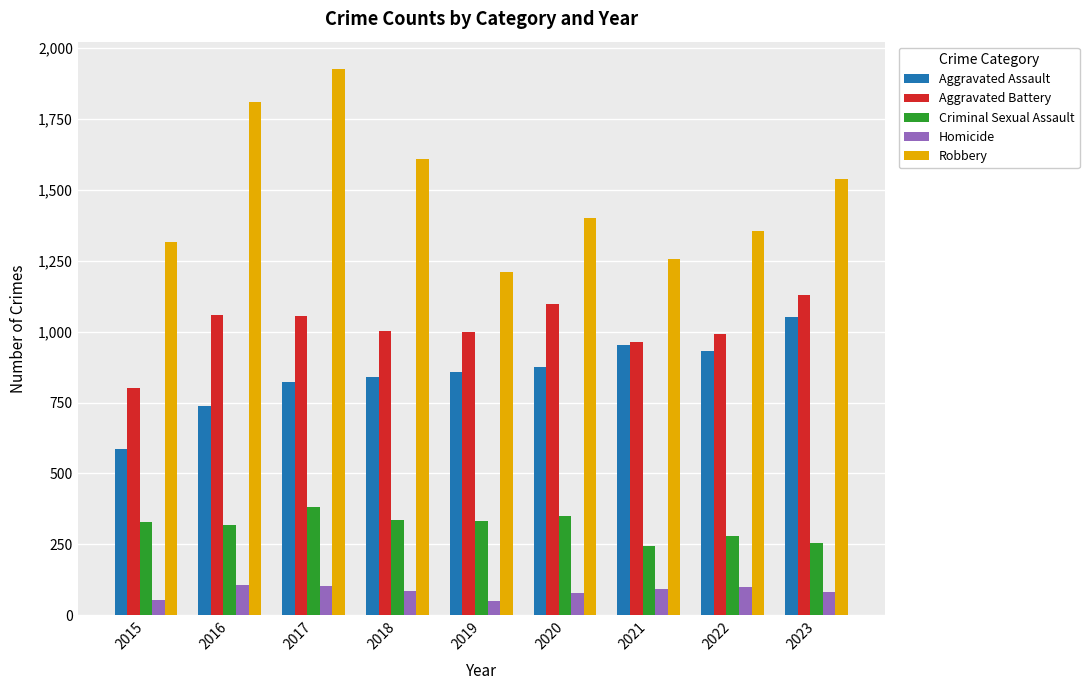

The Criminal Sexual Assault series shows 336 at 2018. True or false?

True